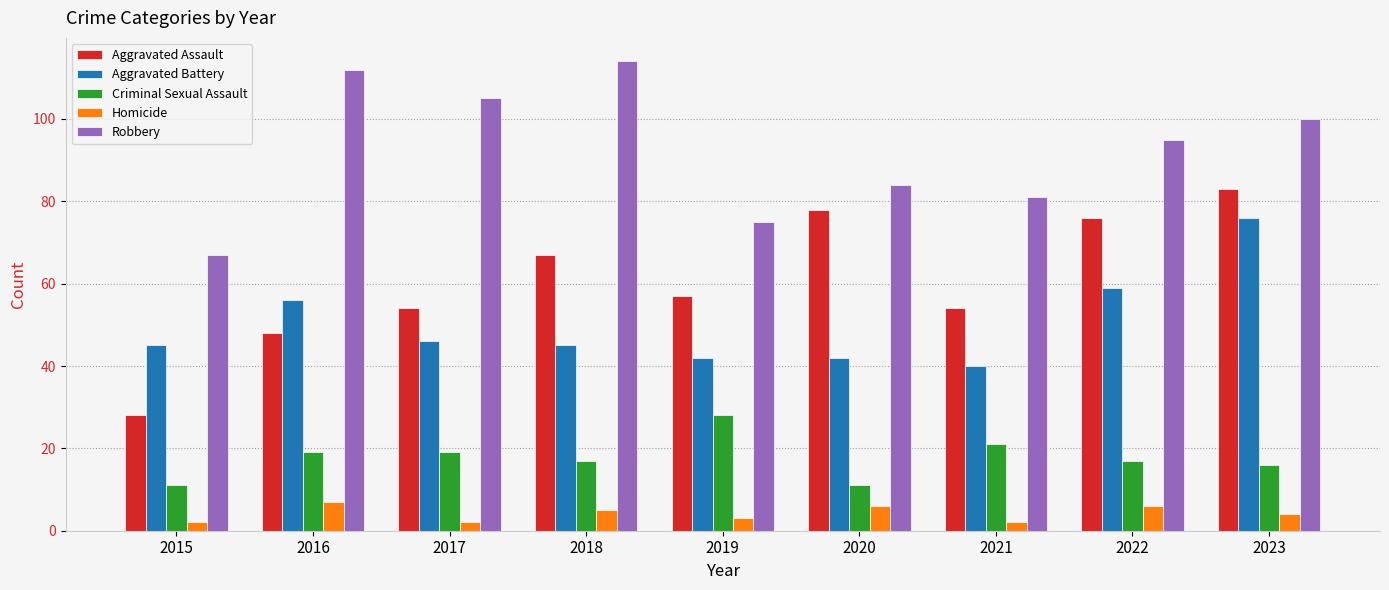

What is the value of the Criminal Sexual Assault bar at the 6th from the left?

11